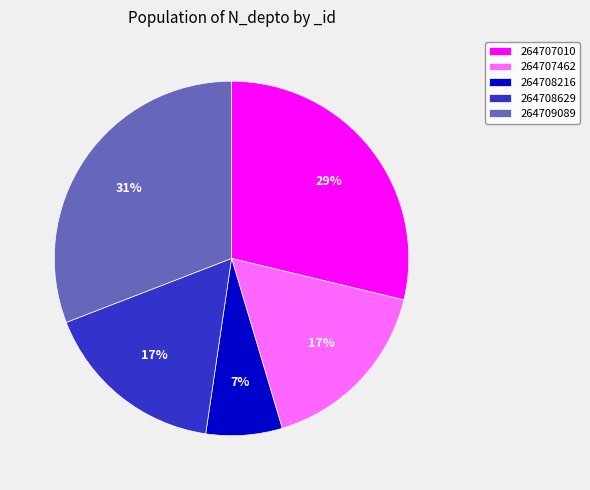

To the nearest percent, what is the average slice percentage?

20%